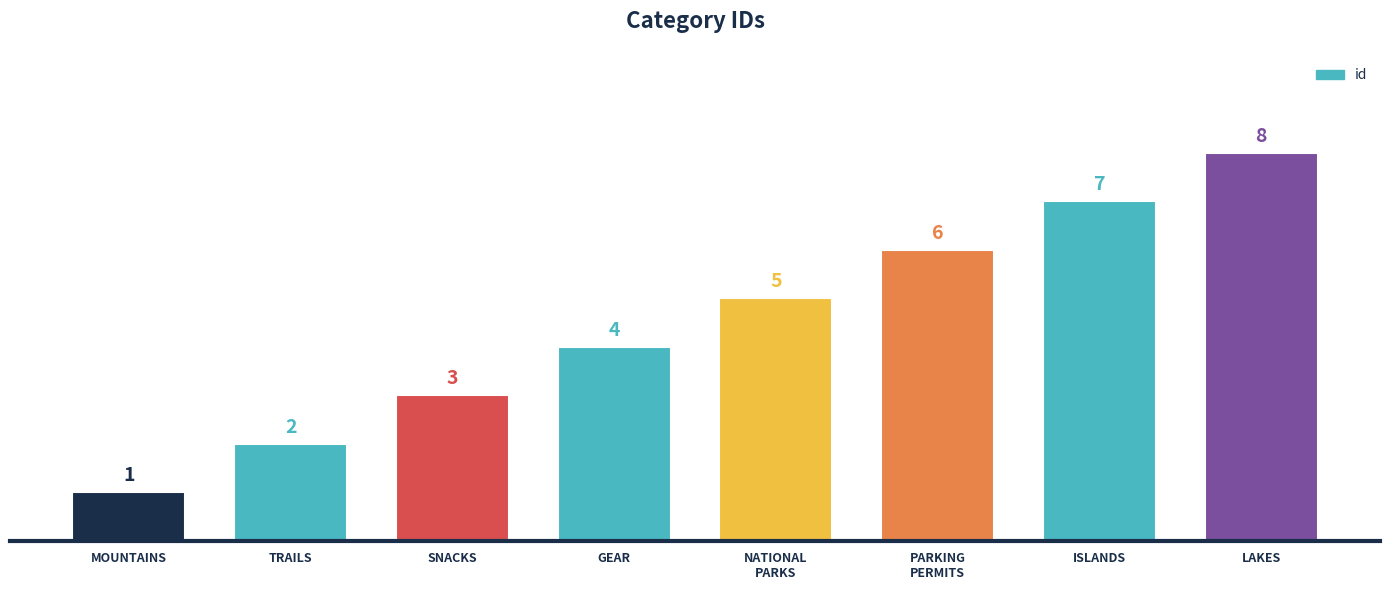

What is the greatest value displayed?

8